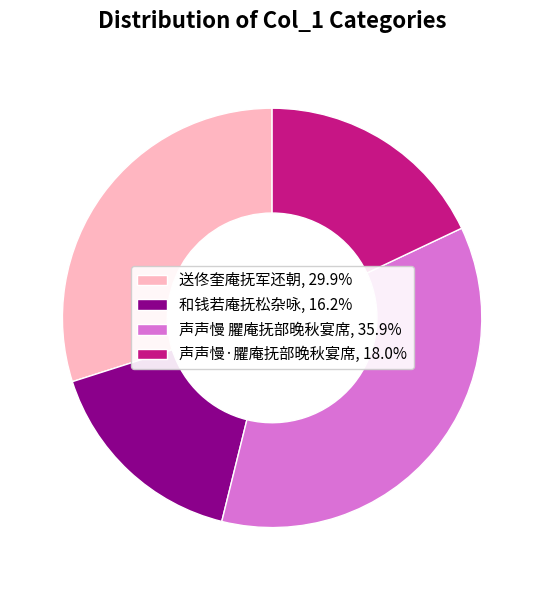

How many segments does this pie chart have?

4